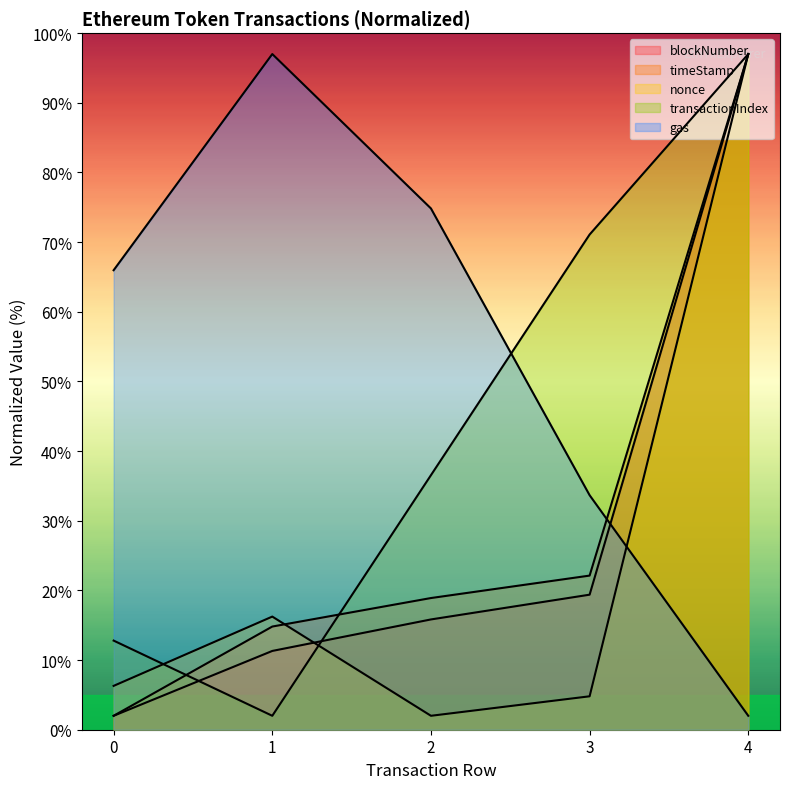

How many categories are shown in the chart?

5